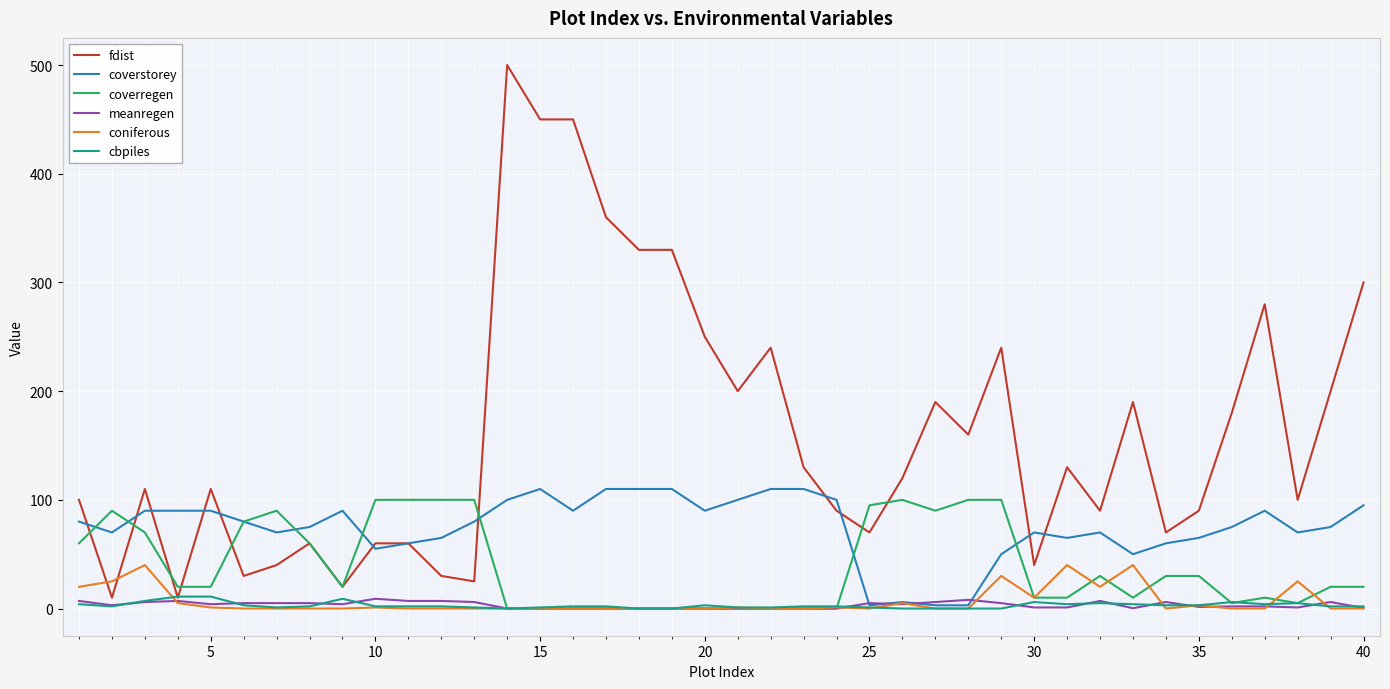

Which series has the widest spread of values?

fdist